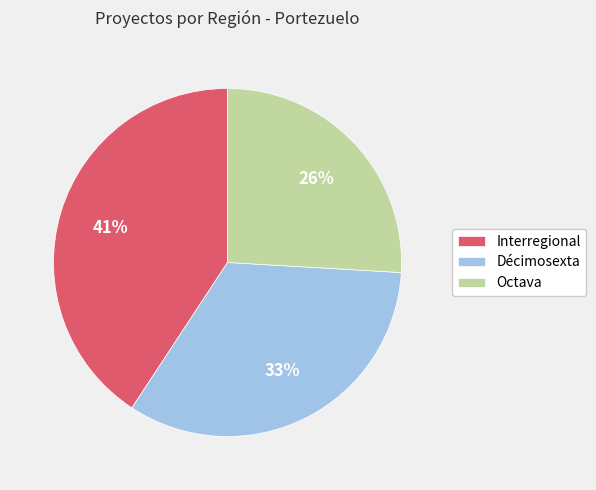

Does any single category account for the majority?

No